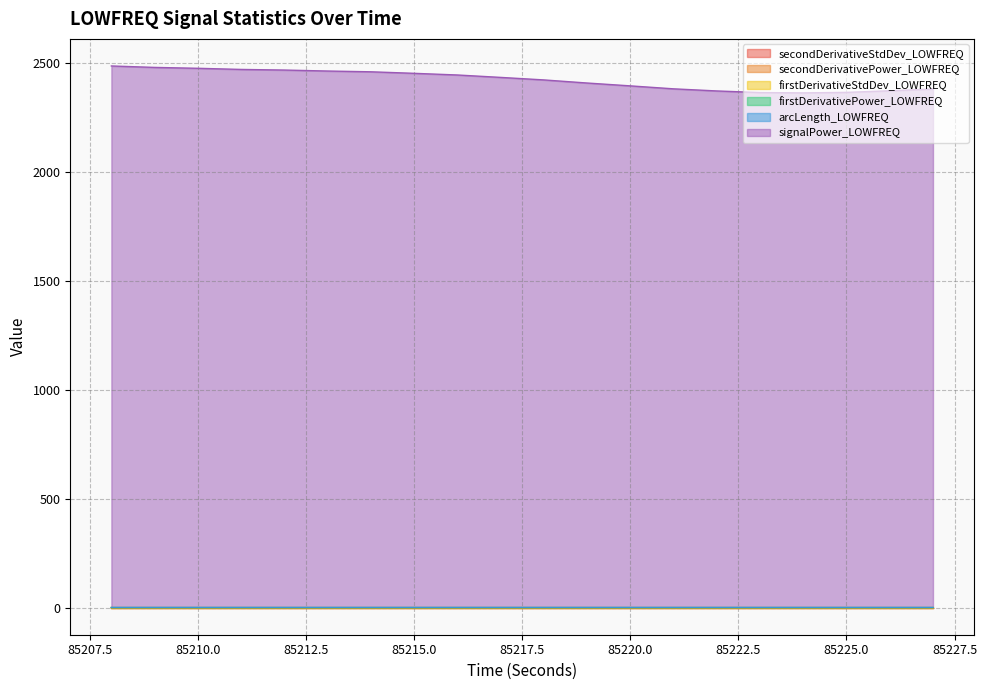

What is the total value across all series at 85224?

2362.3